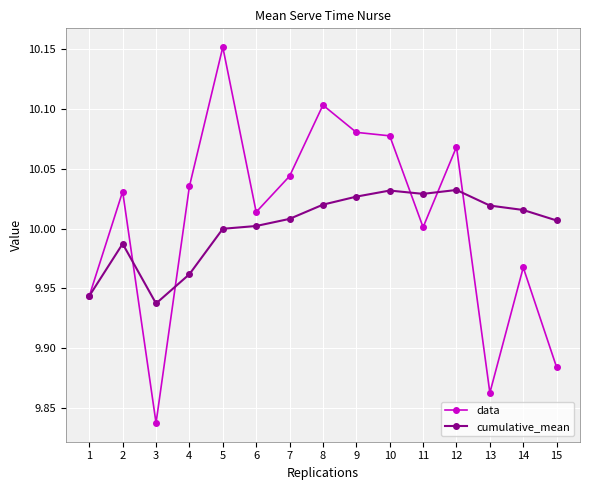

How many series are shown in this chart?

2